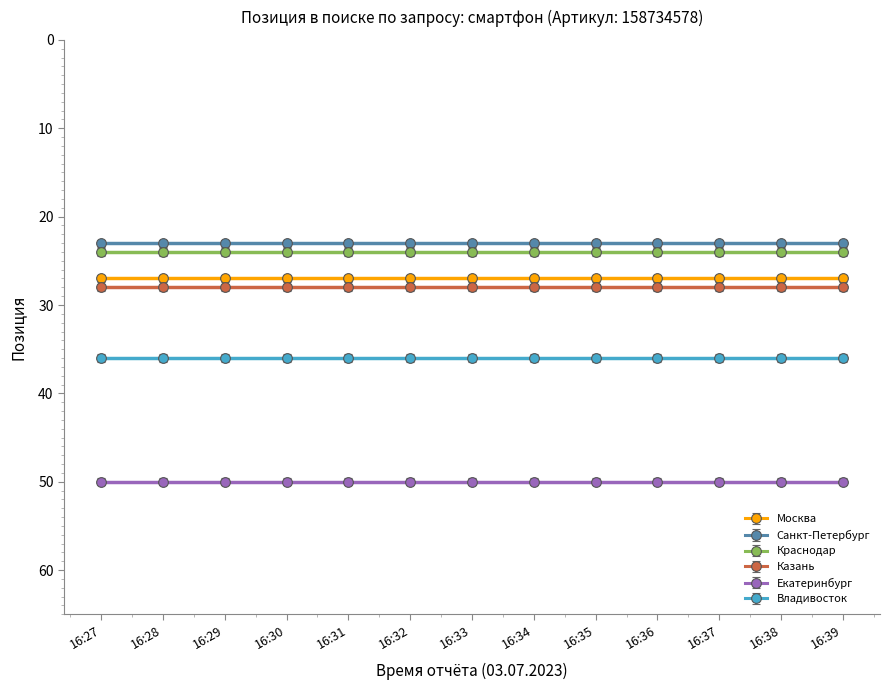

What is the sum of the Москва values at 16:36 and 16:33?

54